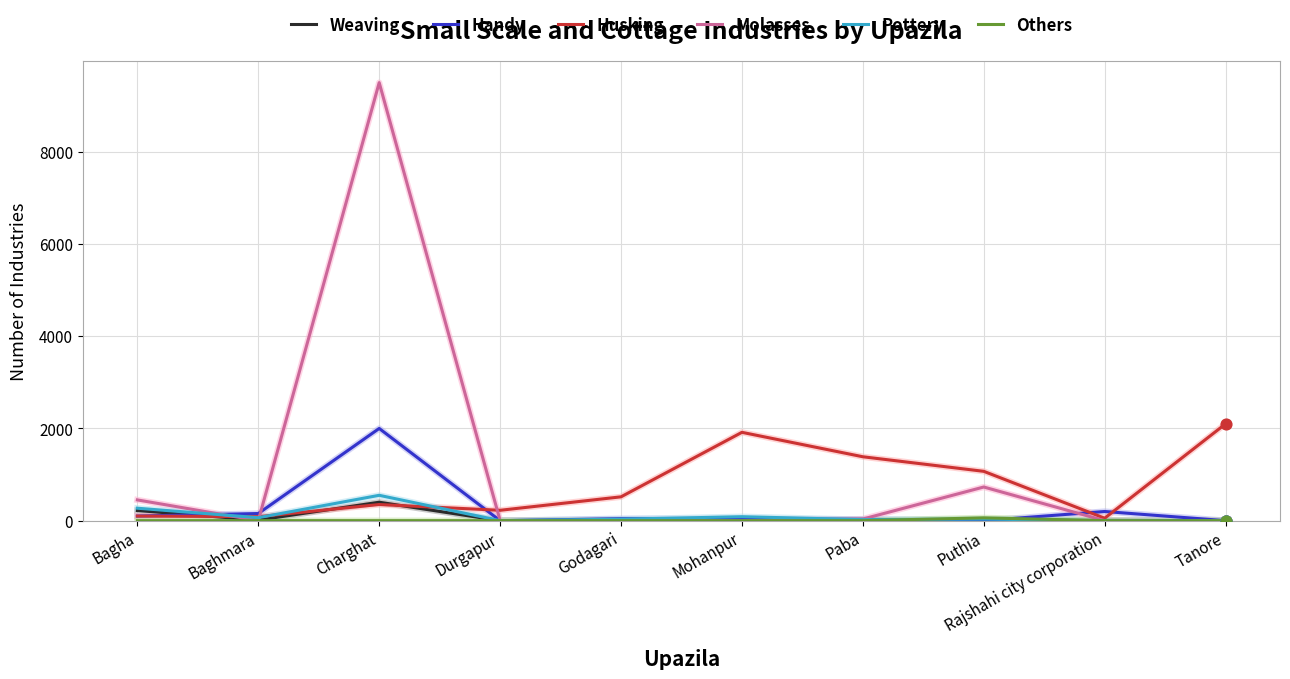

Which series has the largest total across all categories?

Molasses